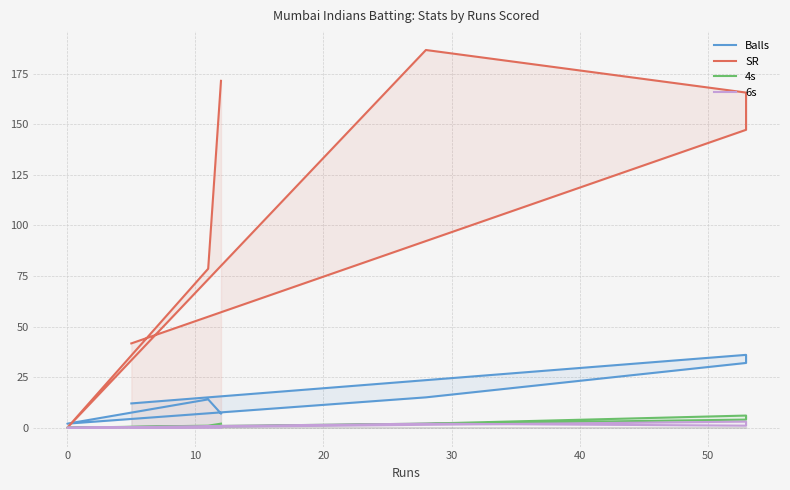

Is it true that 4s equals 3.5 at 20?

False